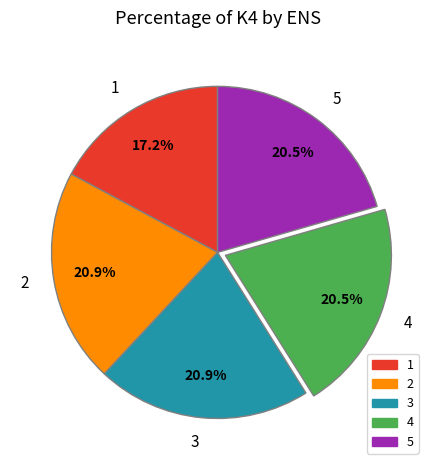

How many slices are in this pie chart?

5